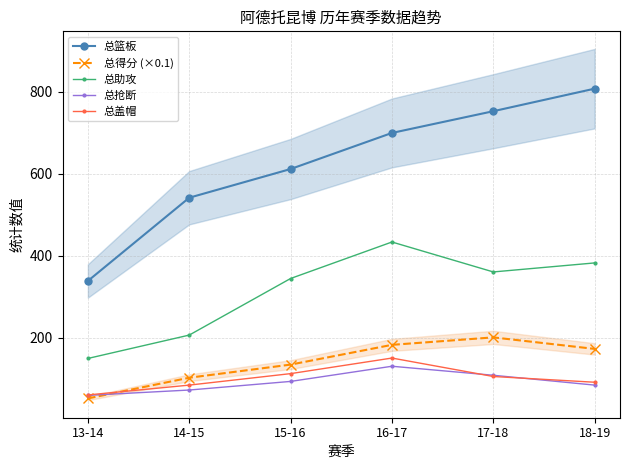

True or false: 总抢断 has more than 1 points higher than both neighbors.

False